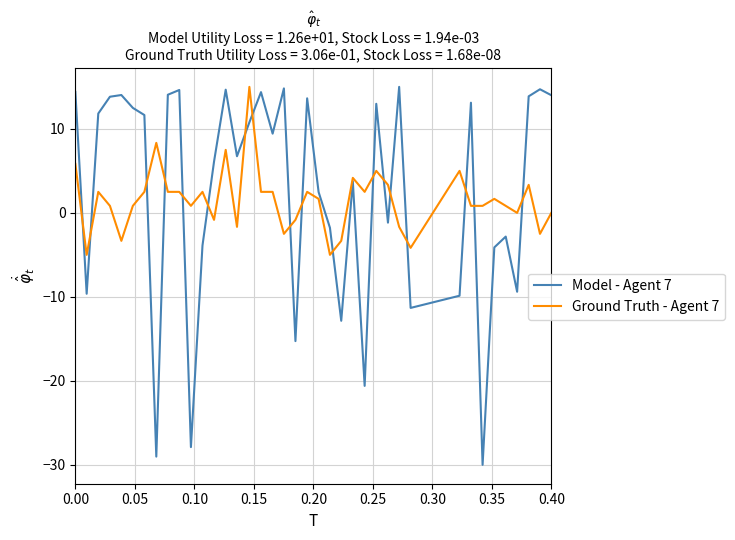

Which series has the widest spread of values?

Model - Agent 7